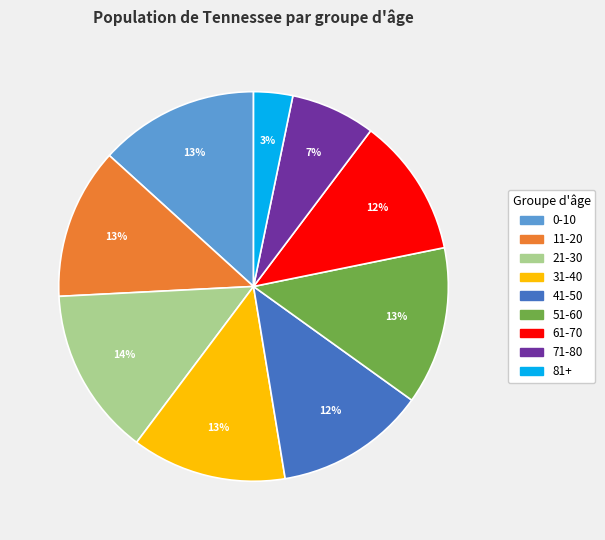

To the nearest percent, what is the average slice percentage?

11%